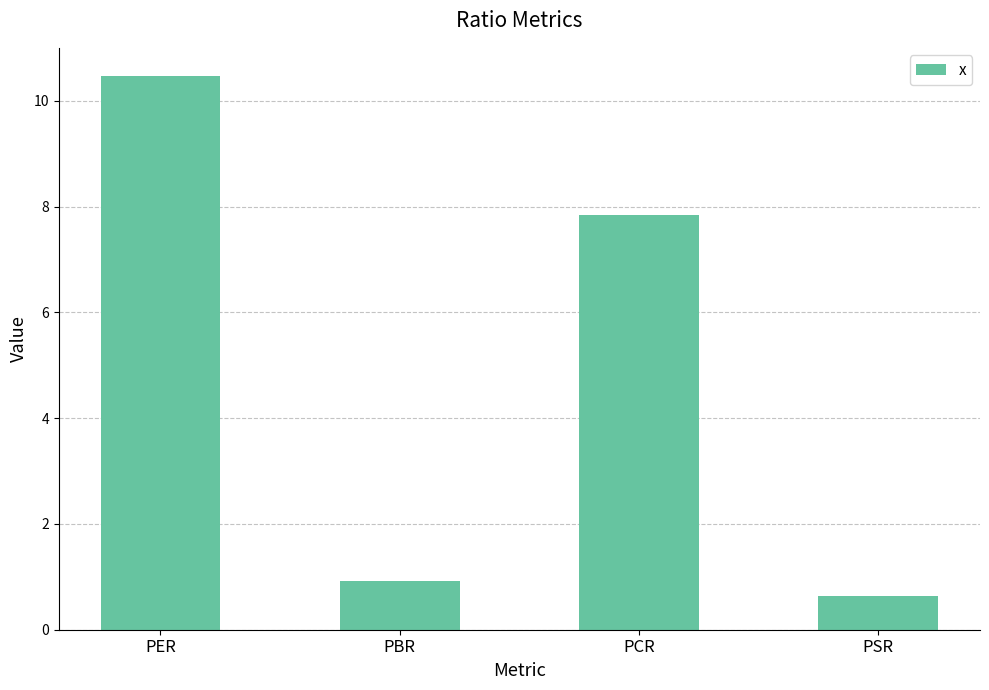

What position from the left is PCR?

3